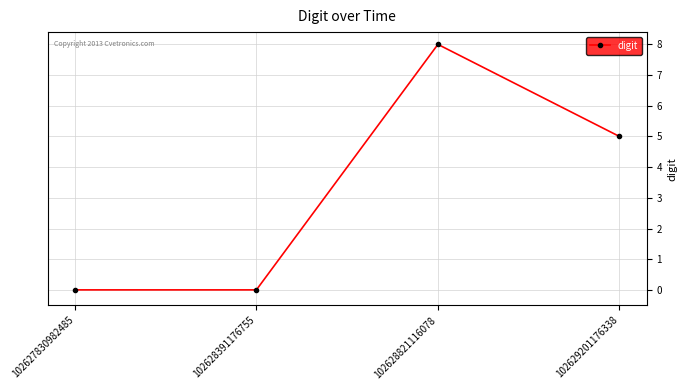

What is the value of the 3rd point from the left?

8